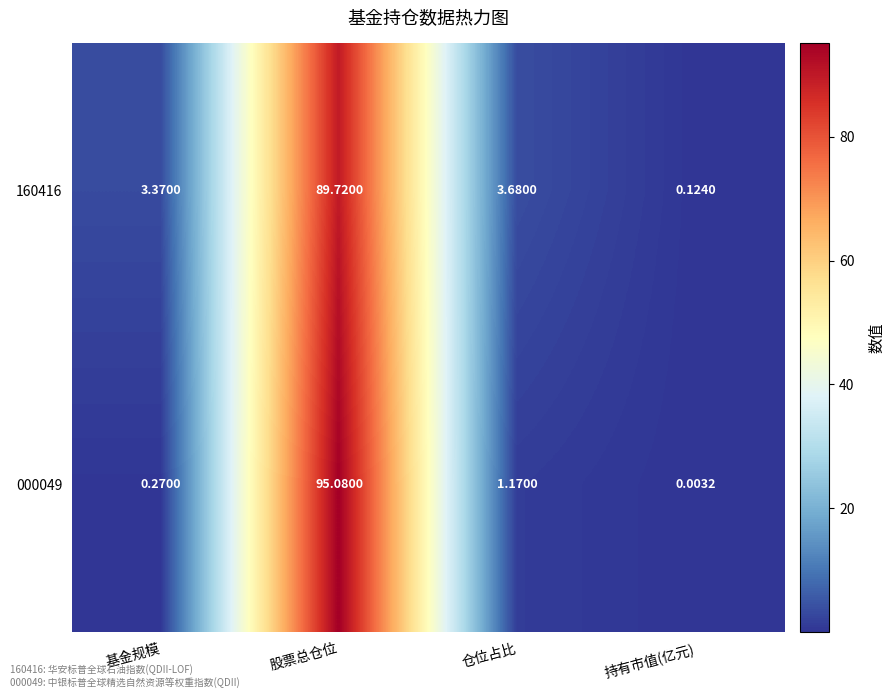

List the labels in order of 000049 value, largest first.

股票总仓位, 仓位占比, 基金规模, 持有市值(亿元)